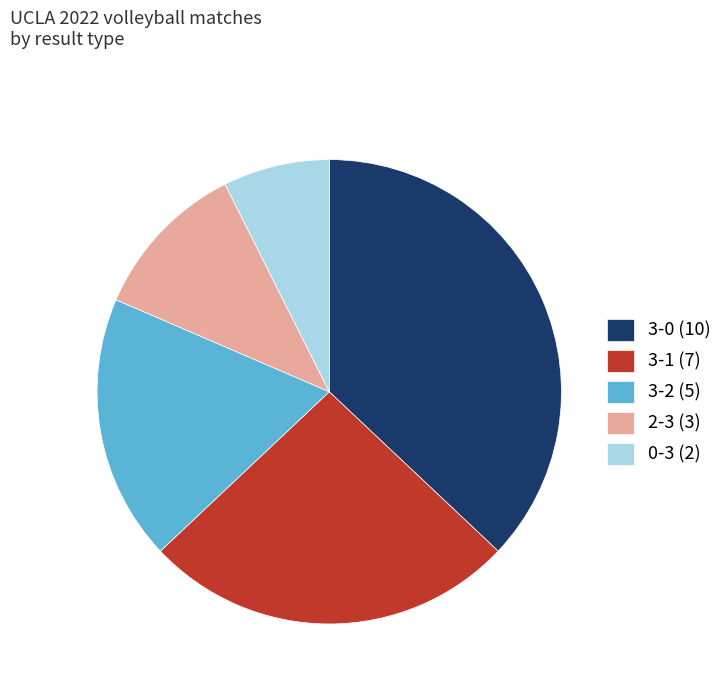

What is the ratio of the value at 3-0 (10) to the value at 3-2 (5)?

2.0